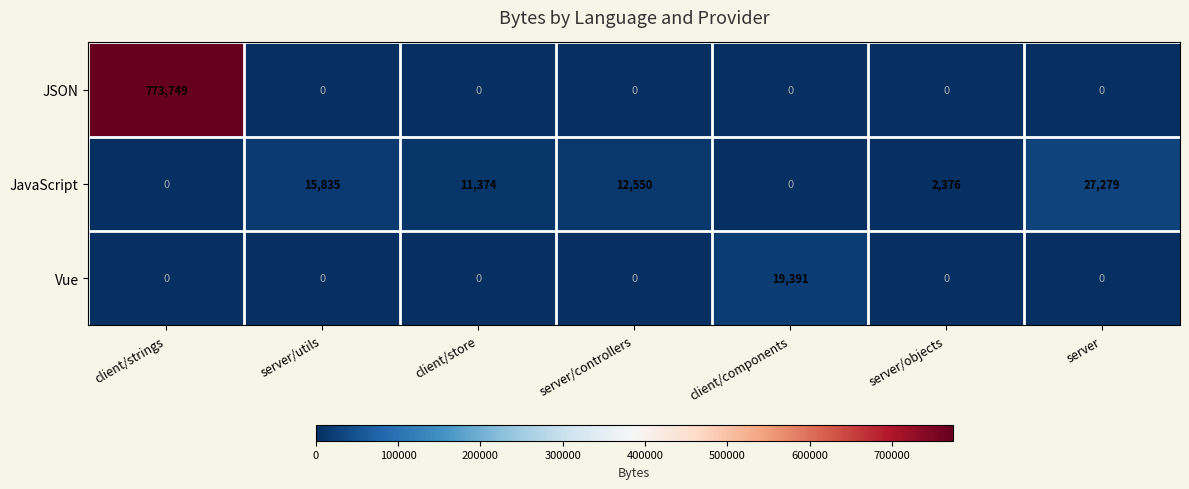

Between client/strings and server/utils, which series saw the biggest shift?

JSON